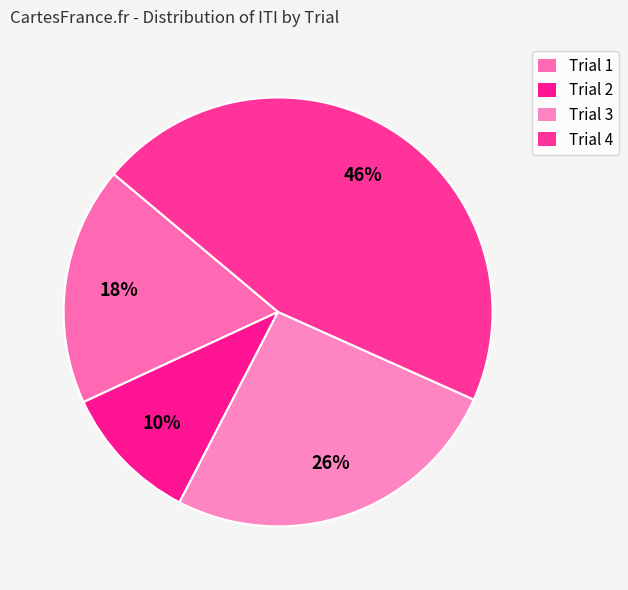

To the nearest percent, what portion does Trial 3 represent?

26%